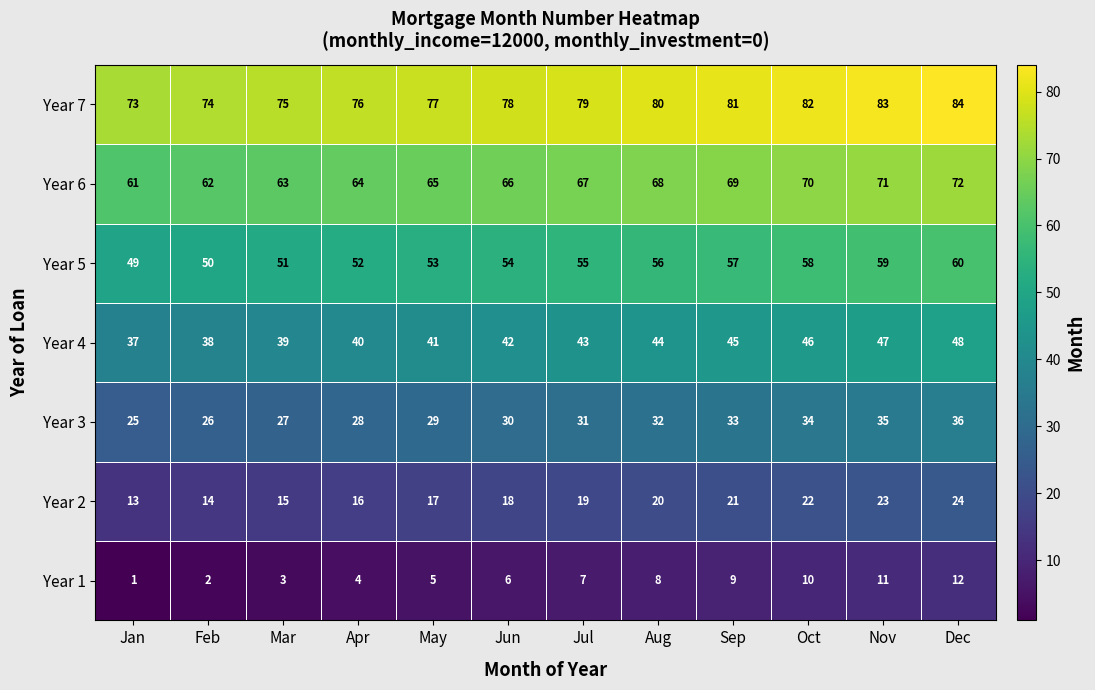

At how many categories does at least one series exceed 53?

12